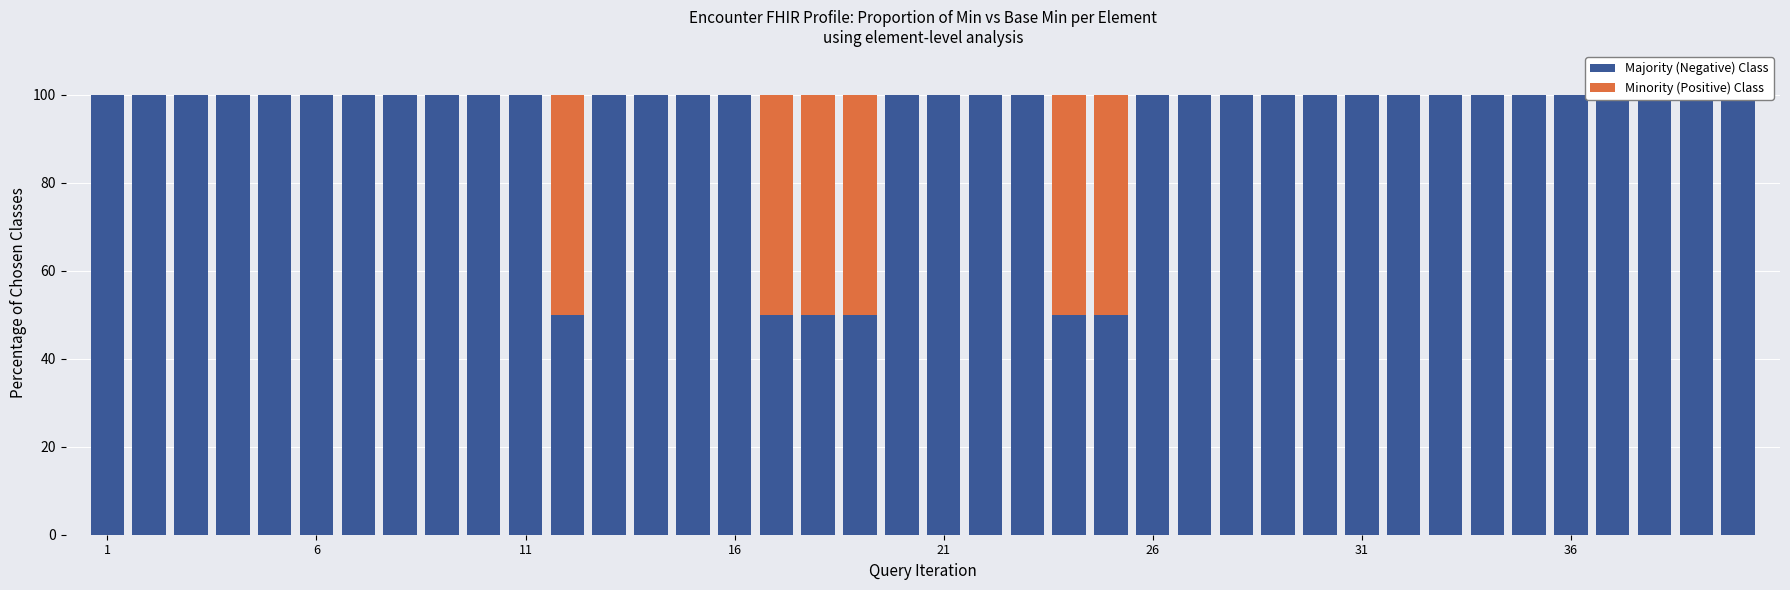

How many bars are there in each group?

2